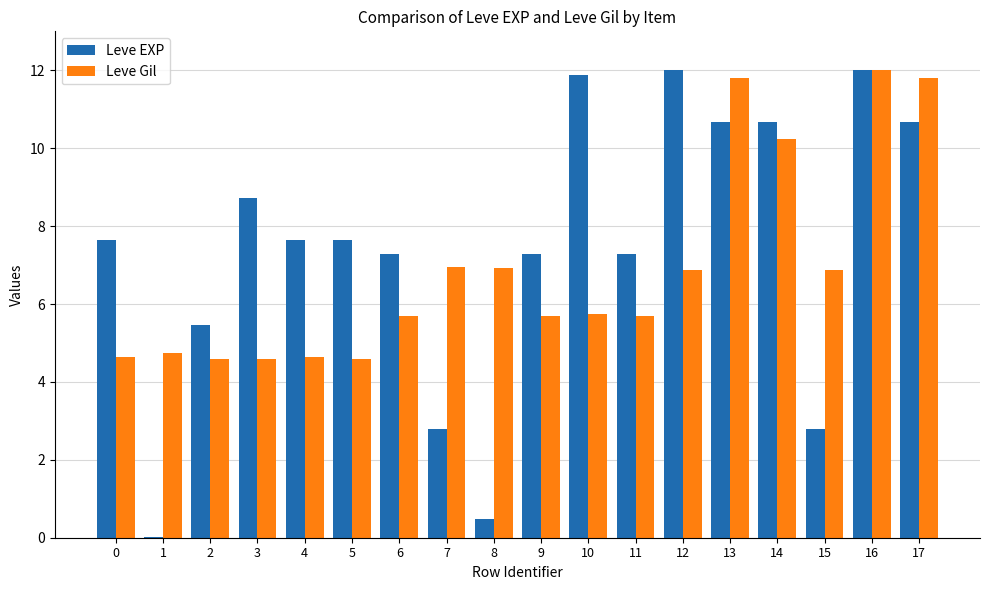

Is it true that Leve EXP equals 18.0 at 16?

False